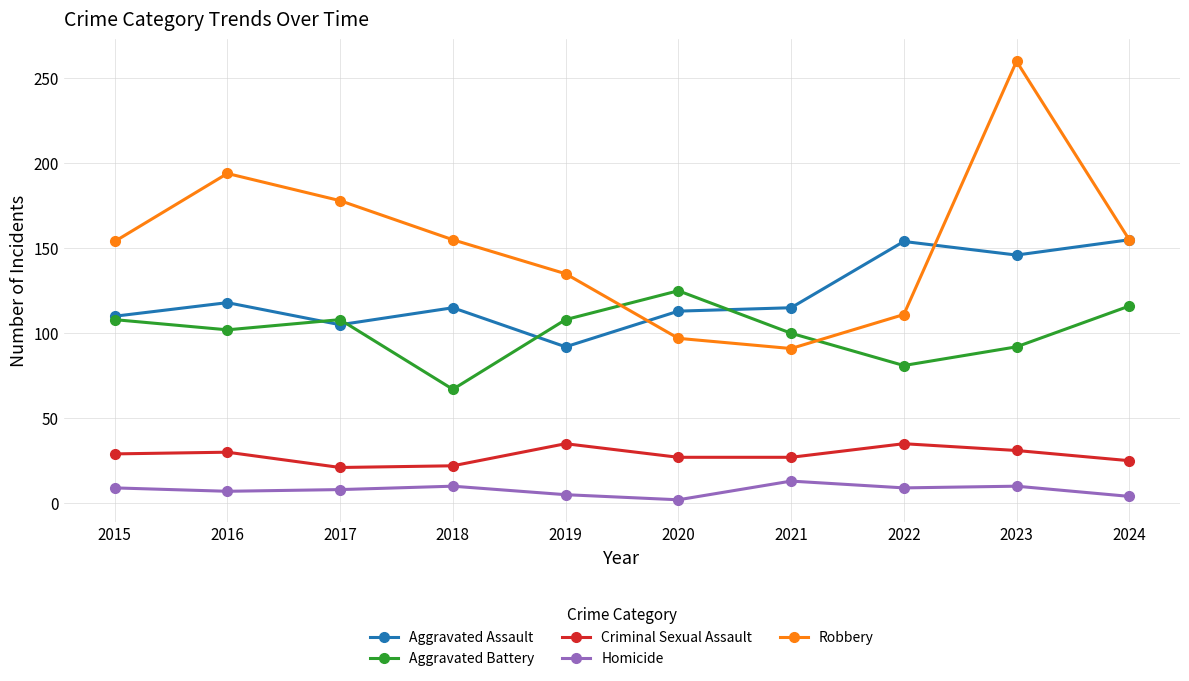

Where is Robbery nearest to the value 175?

2017